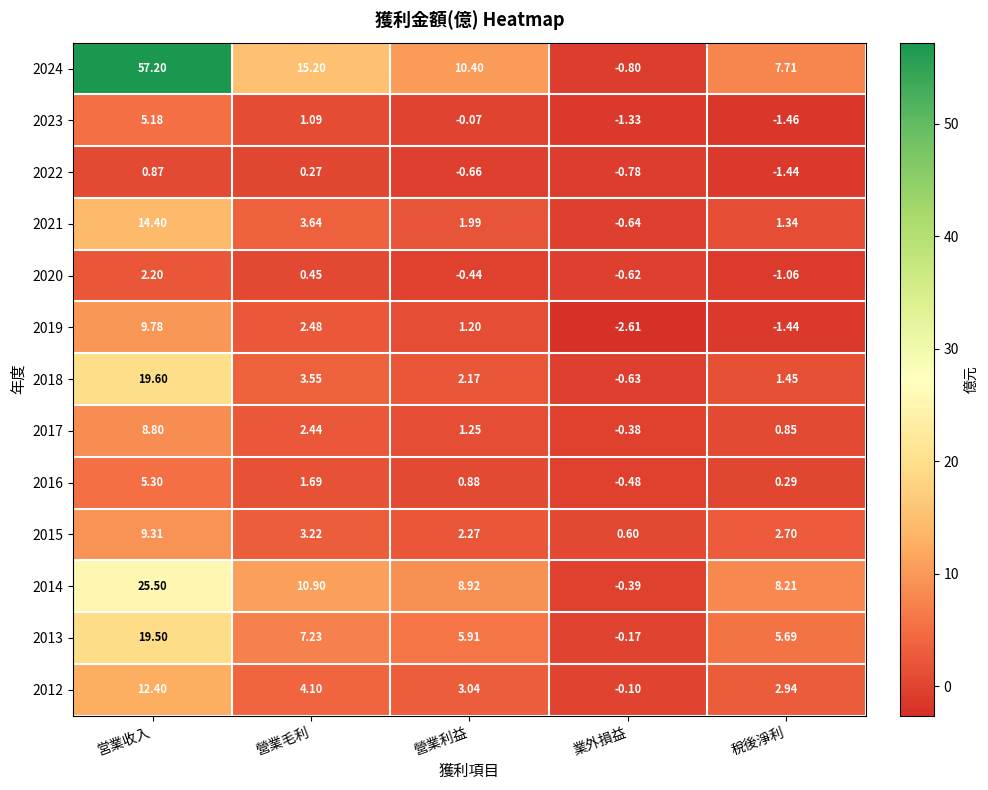

At which label is 2021 closest to 6?

營業毛利